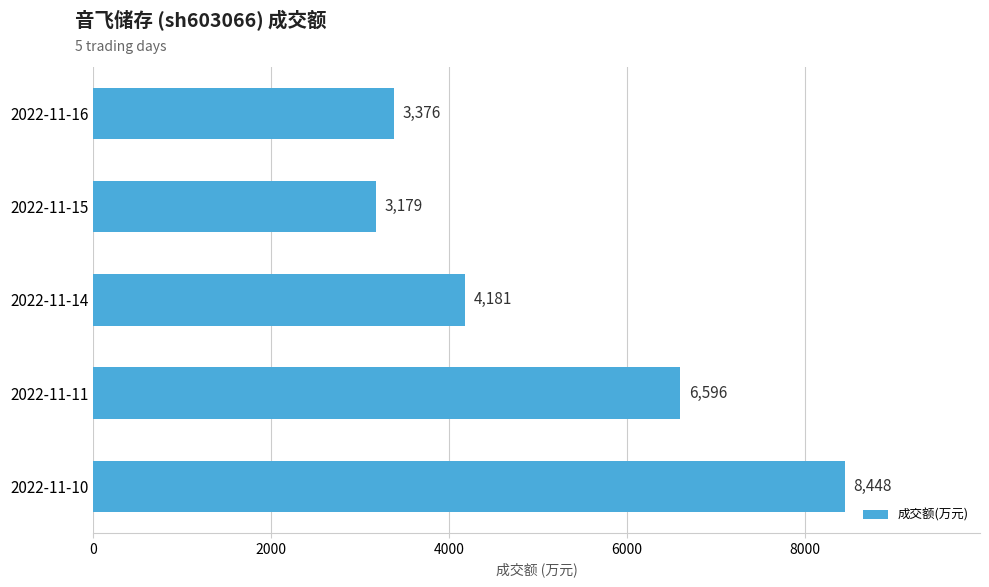

What value does the data have at 2022-11-15?

3179